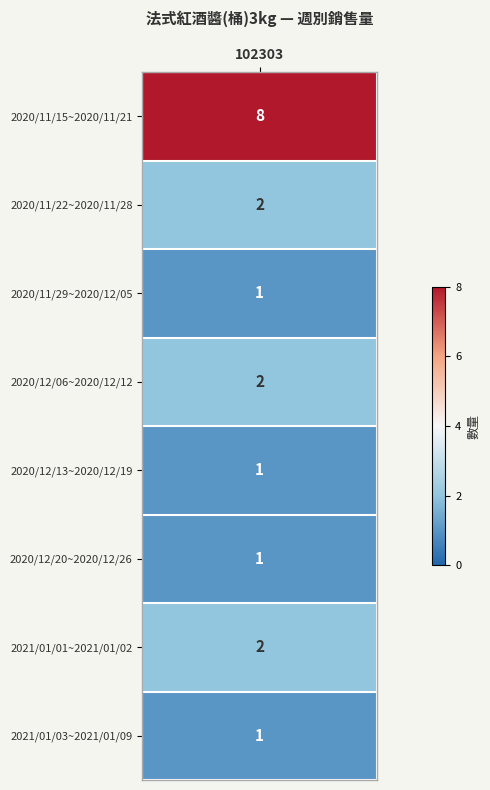

The value at 2020/12/06~2020/12/12 is 2. True or false?

True